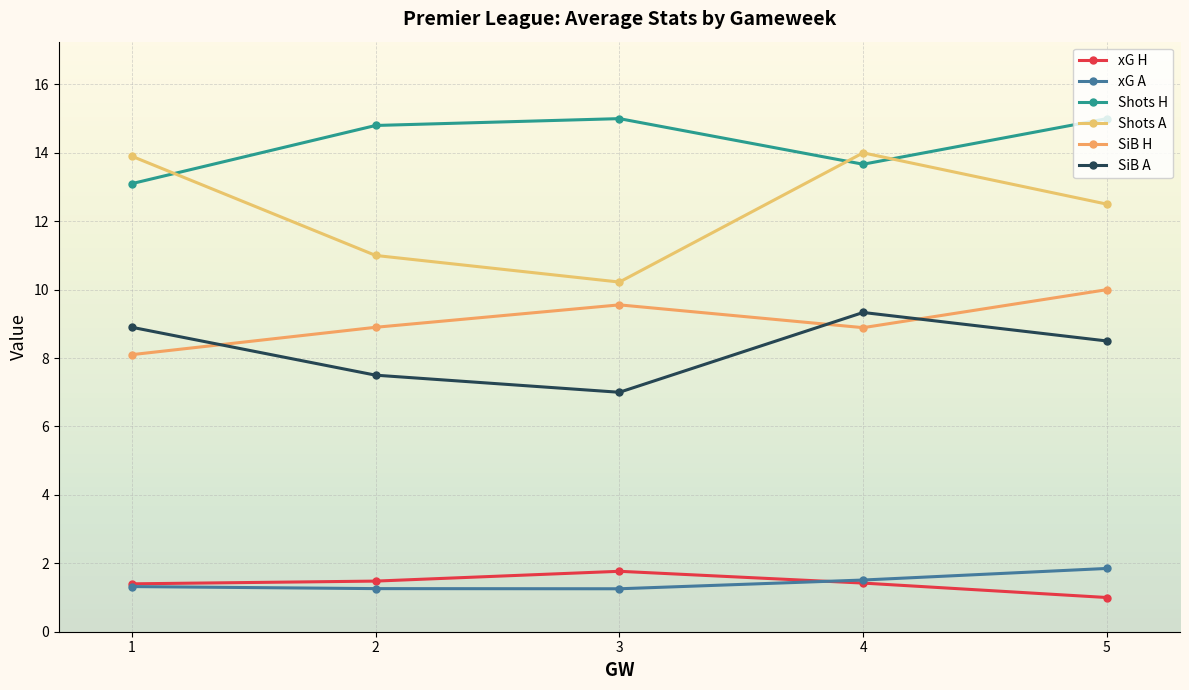

How many lines are shown in the chart?

6